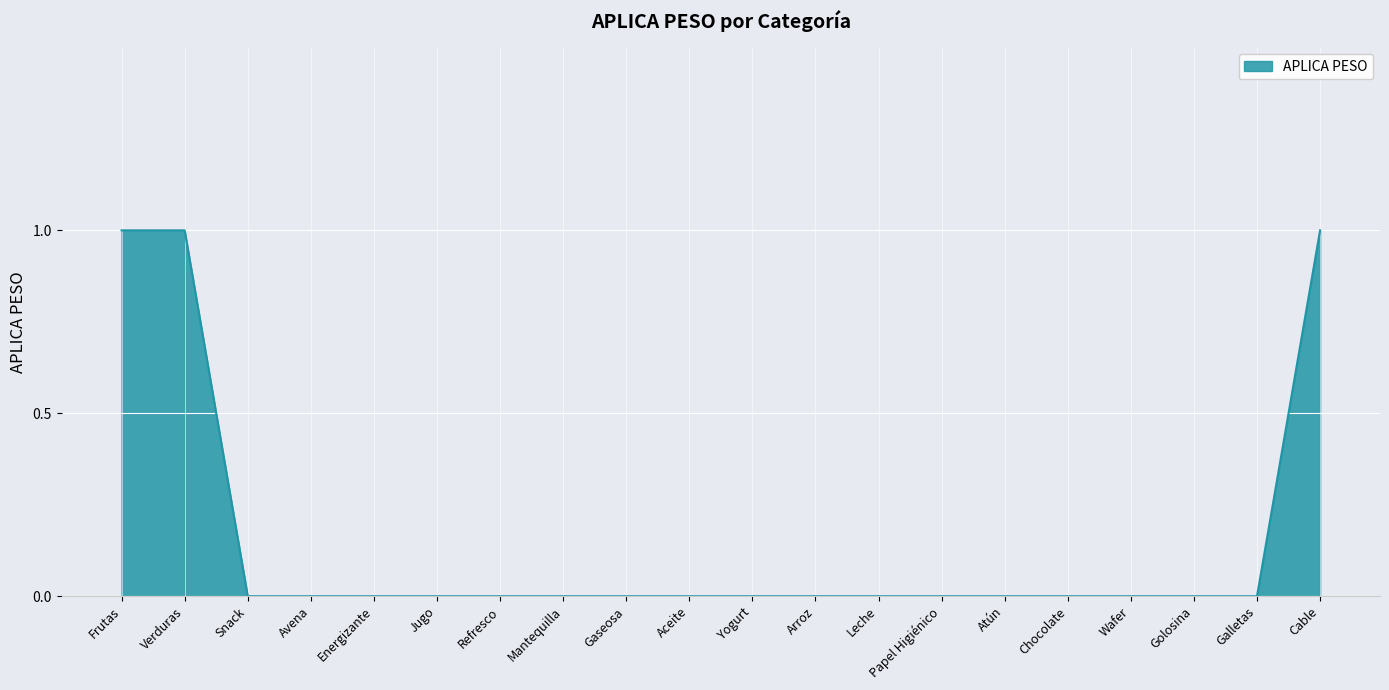

Between Arroz and Frutas, which is larger?

Frutas